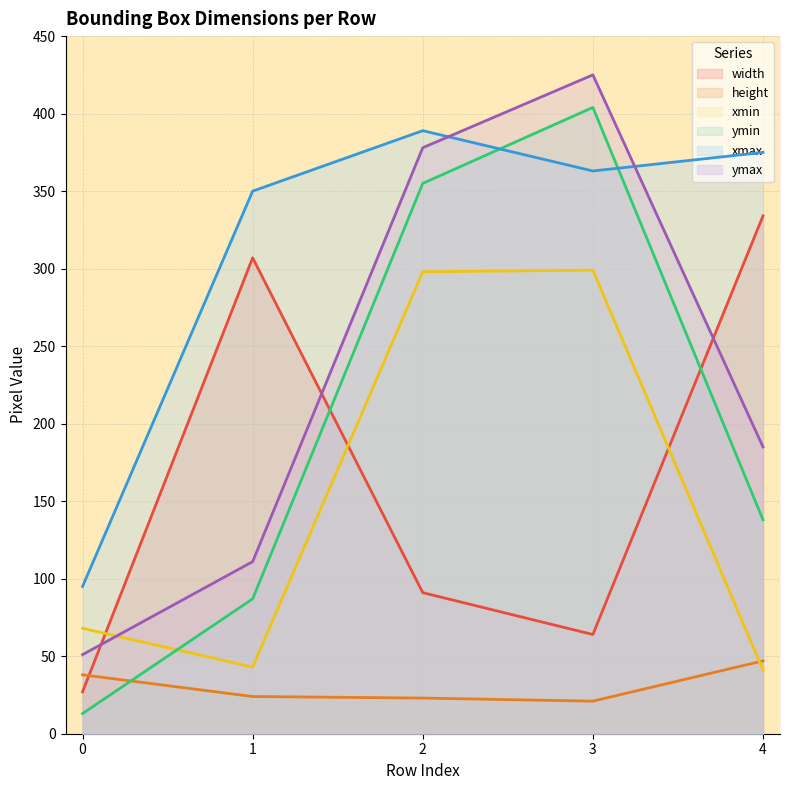

Reading right to left, list all the values displayed in this chart.

width: 334	64	91	307	27
height: 47	21	23	24	38
xmin: 41	299	298	43	68
ymin: 138	404	355	87	13
xmax: 375	363	389	350	95
ymax: 185	425	378	111	51